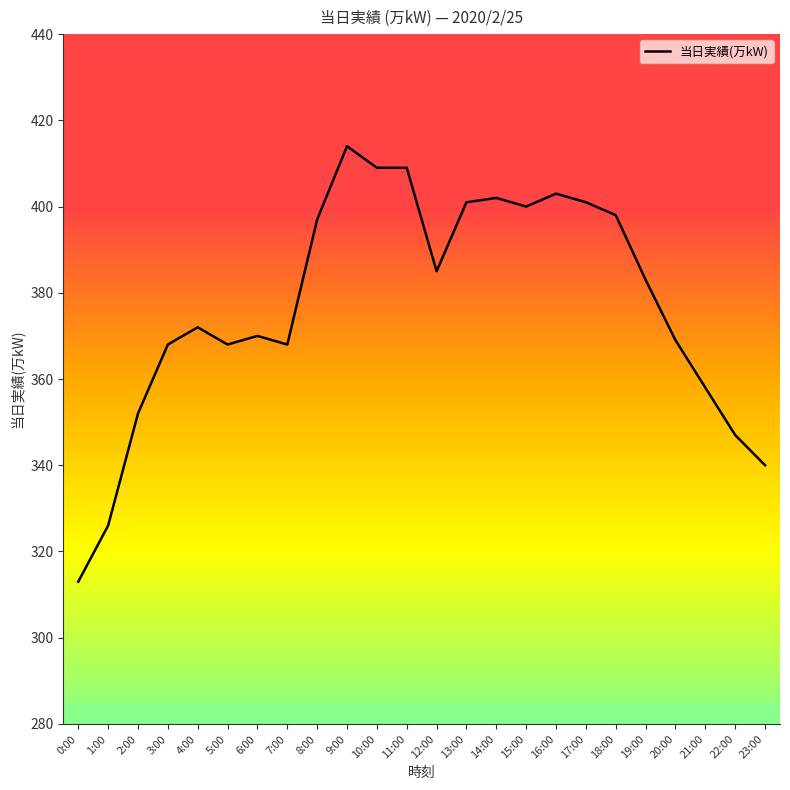

True or false: the data shows 94 at 6:00.

False